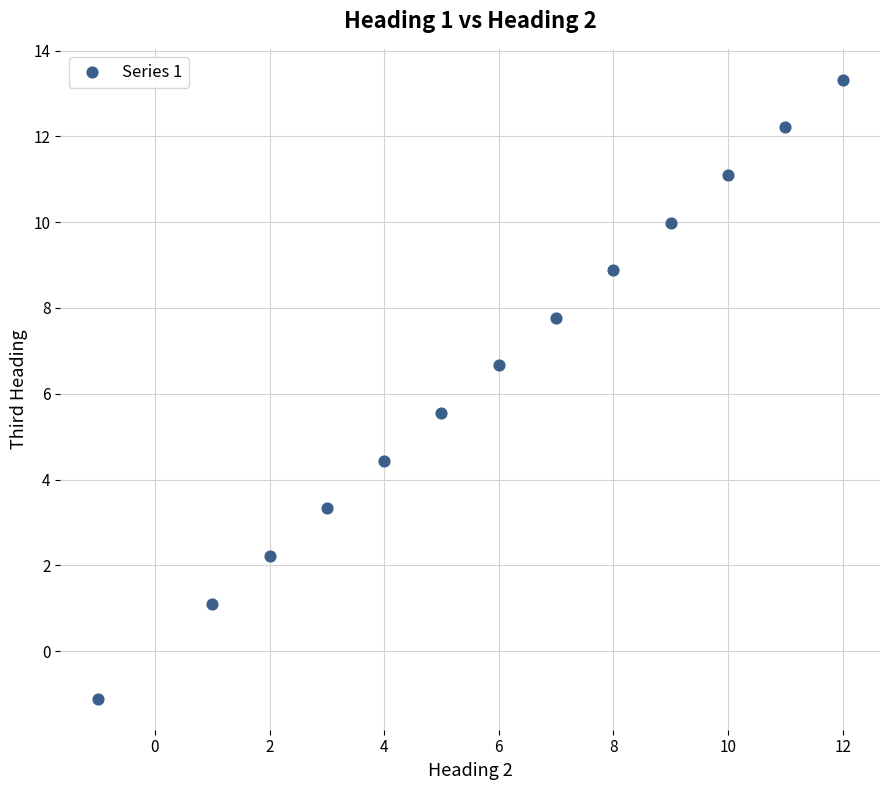

What is the range of Y values (max minus min)?

14.4